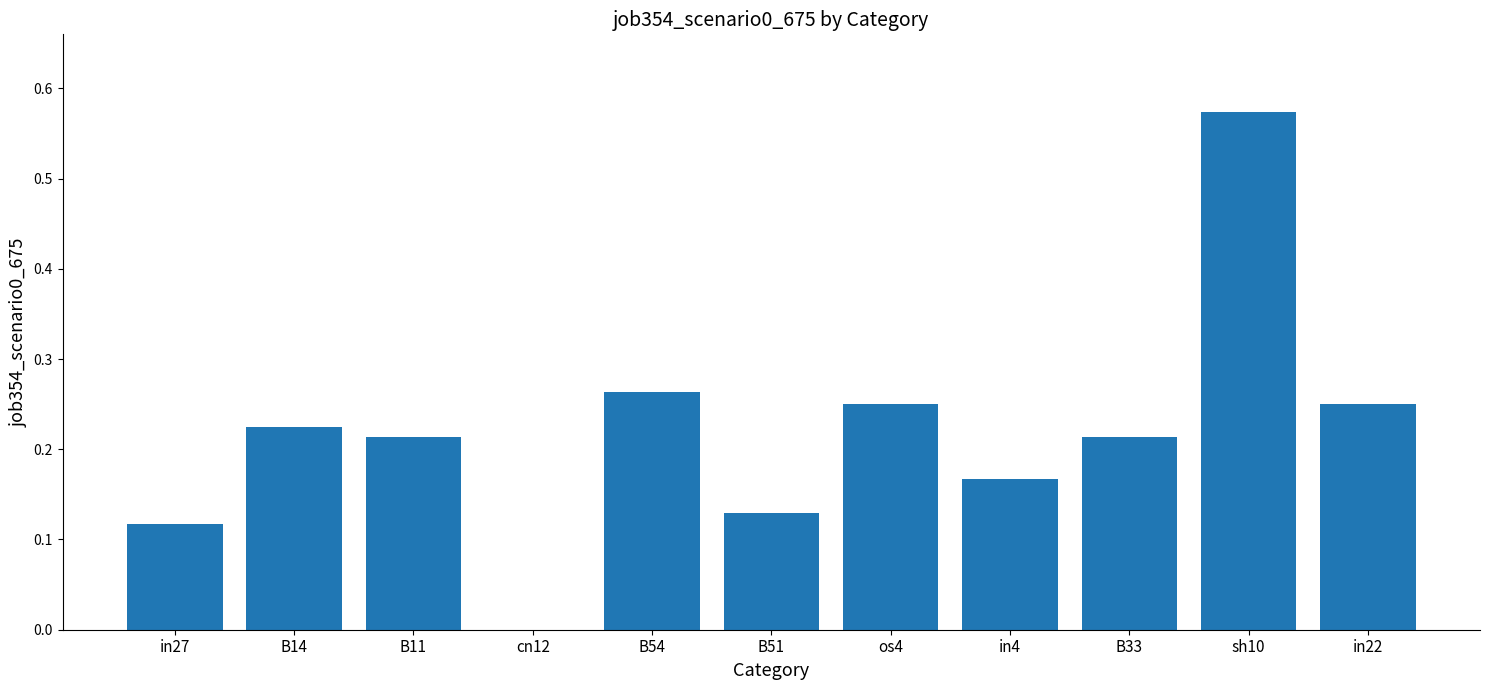

Between B54 and sh10, which is larger?

sh10